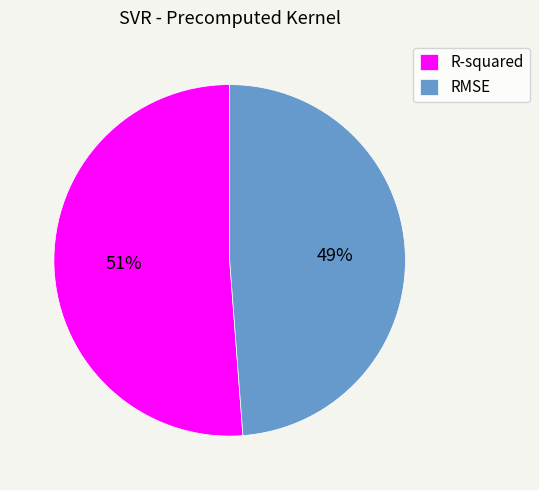

Is the sum of RMSE and R-squared greater than half?

Yes